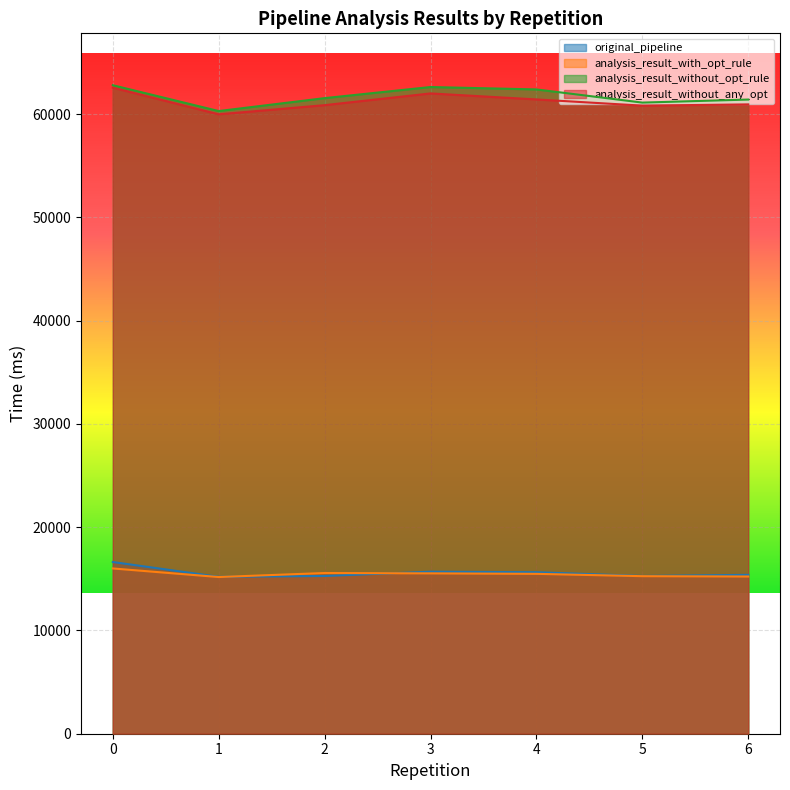

What is the sum of all analysis_result_without_any_opt values?

428655.1